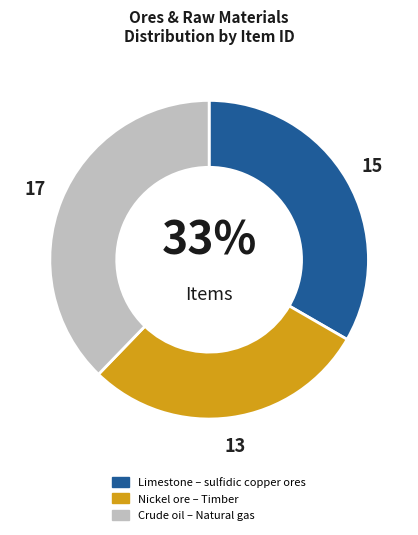

Is there a majority slice in this chart?

No